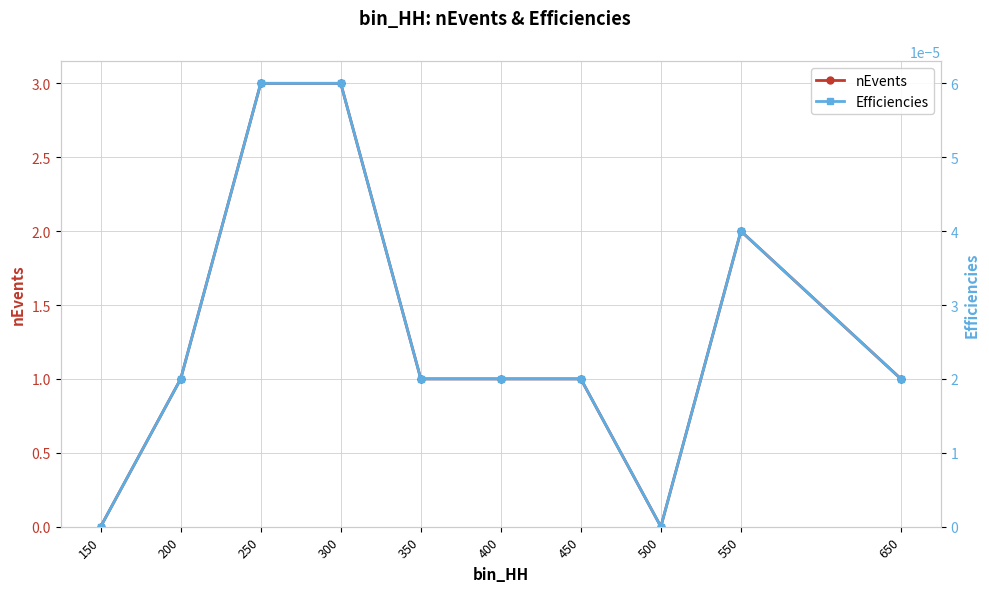

What is the sum of all nEvents values?

13